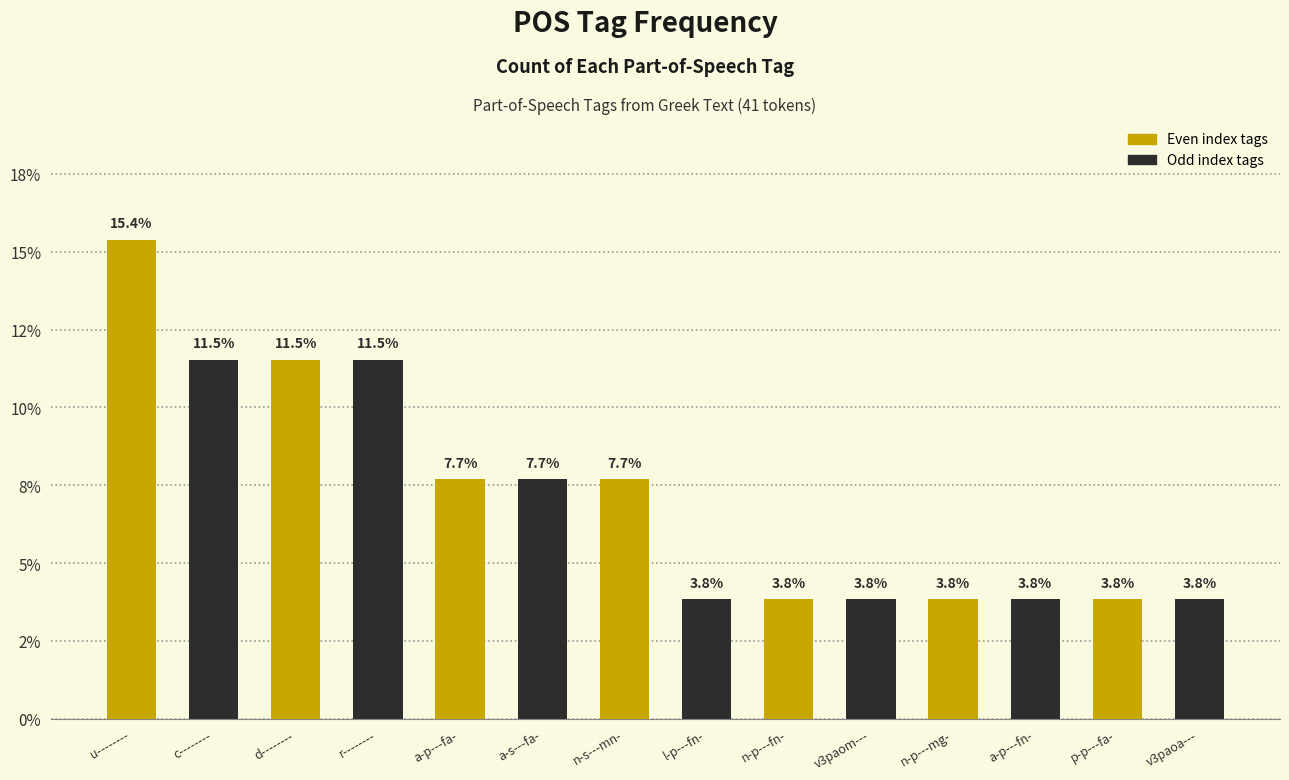

True or false: the data shows 3.8 at v3paoa---.

True